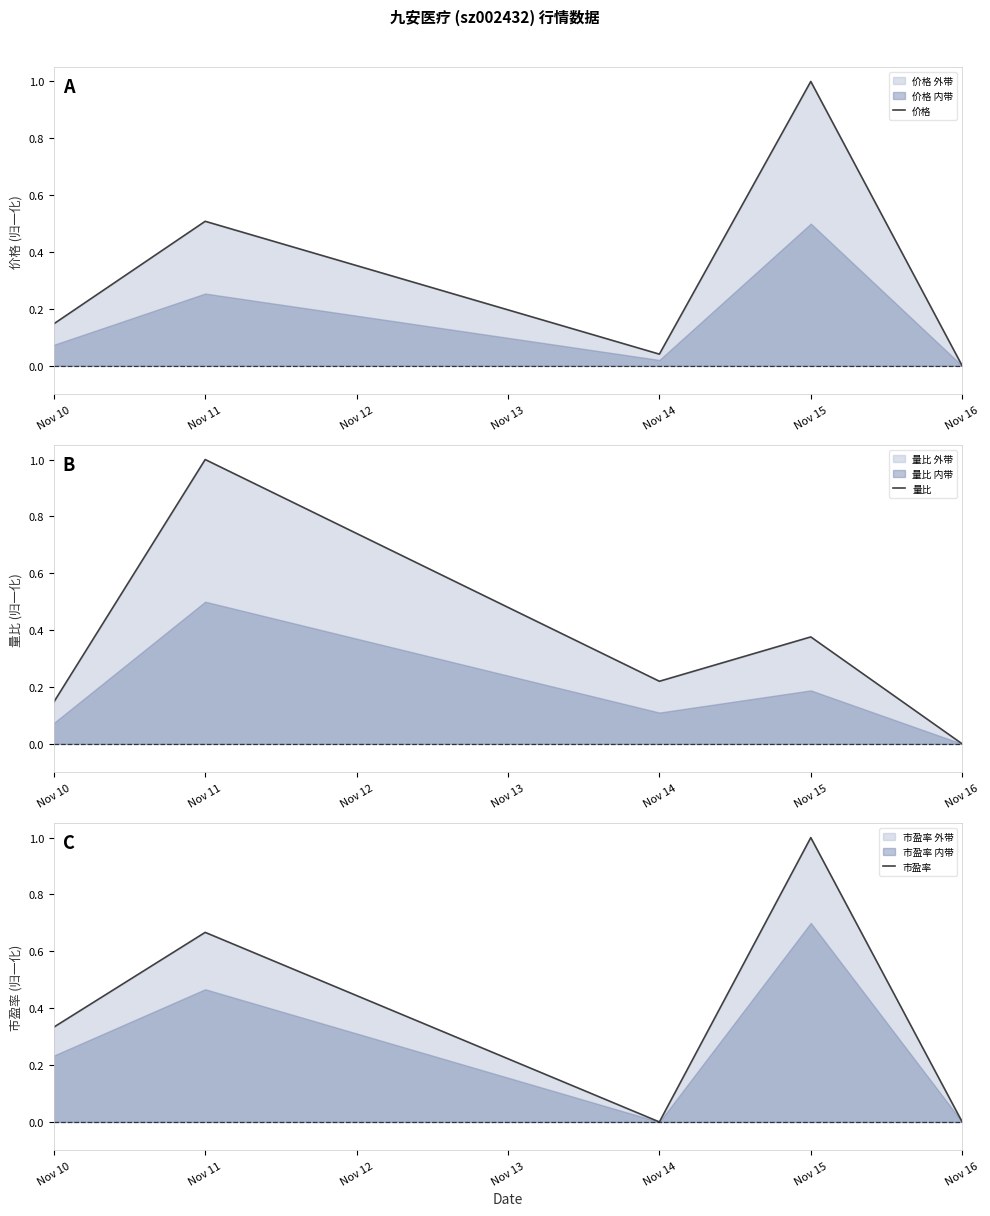

Where is 量比 nearest to the value 0?

Nov 16